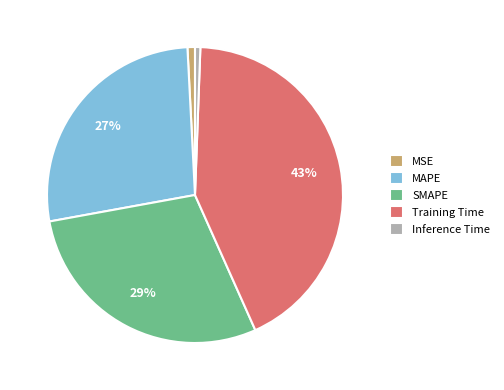

Is the sum of SMAPE and Training Time greater than half?

Yes